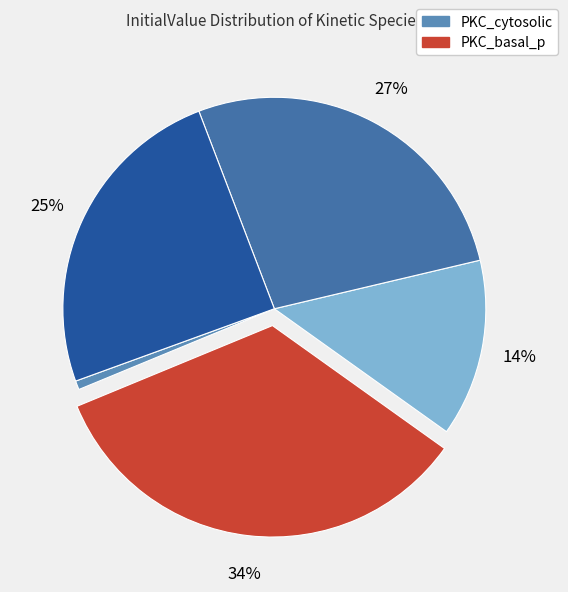

Count the number of slices in the pie.

5